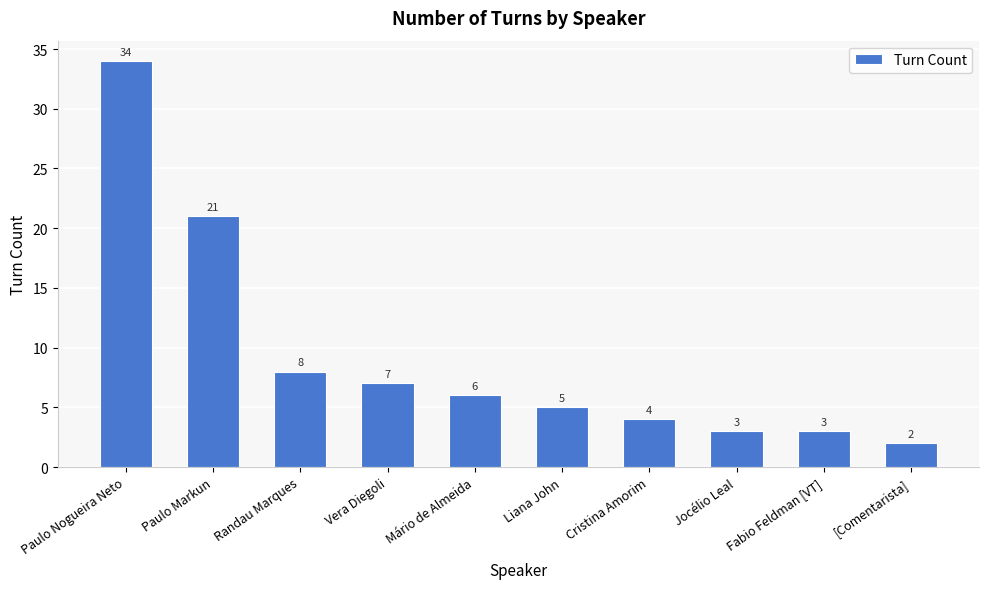

Reading left to right, list all the values displayed in this chart.

34	21	8	7	6	5	4	3	3	2